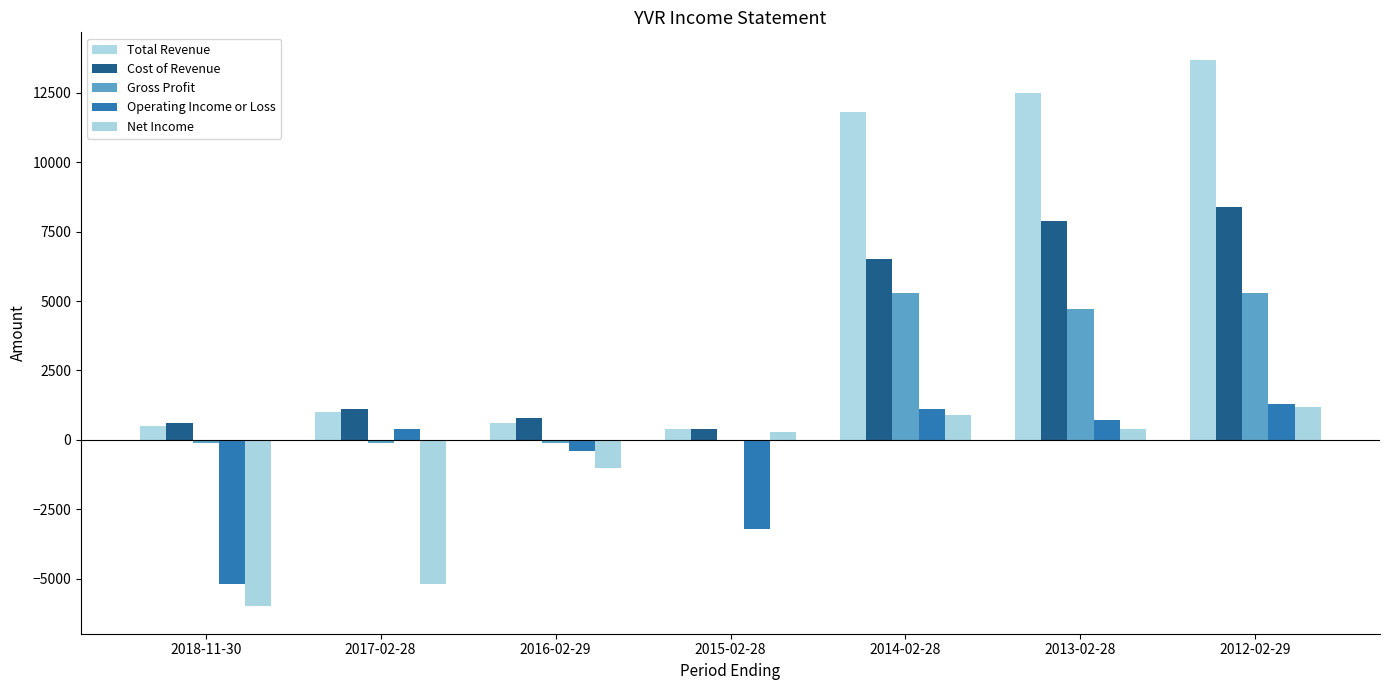

Which series changed the most between 2015-02-28 and 2014-02-28?

Total Revenue